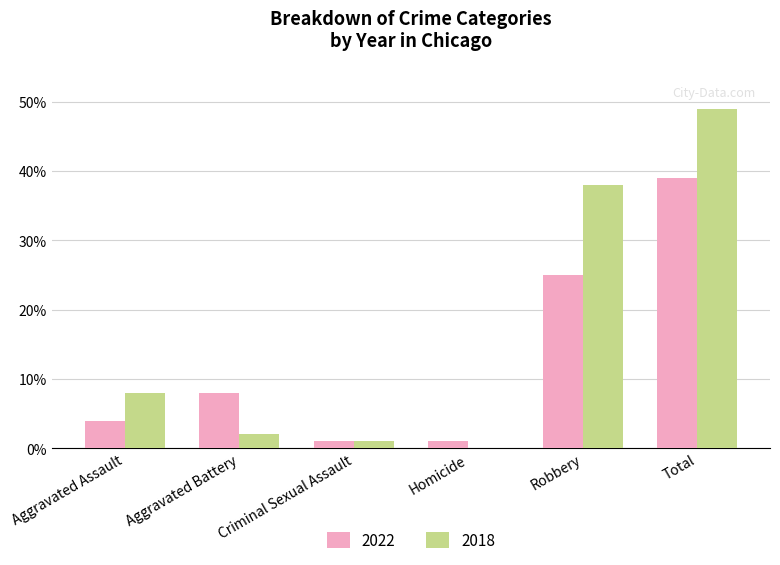

What is the sum of all 2018 values?

98